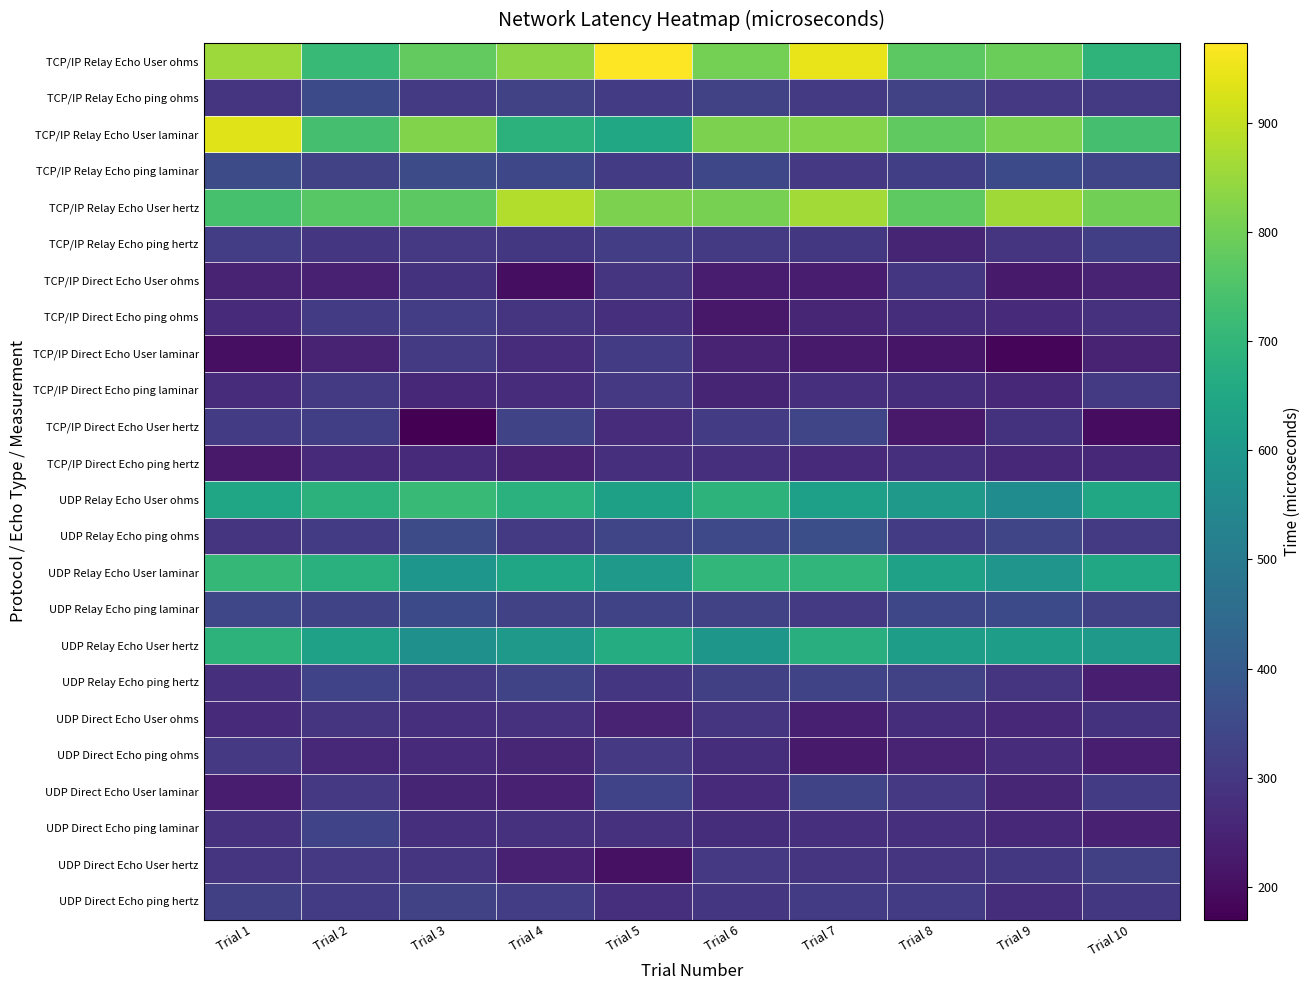

Between Trial 1 and Trial 9, which series saw the biggest shift?

TCP/IP Relay Echo User laminar